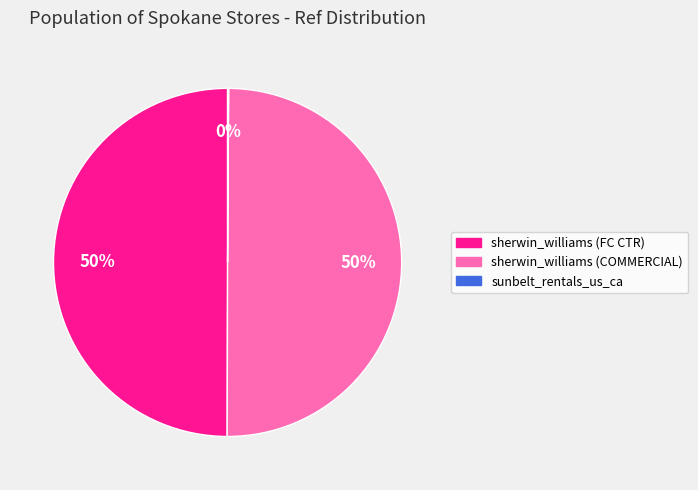

To the nearest percent, what is the difference between the largest and smallest slice percentages?

50%